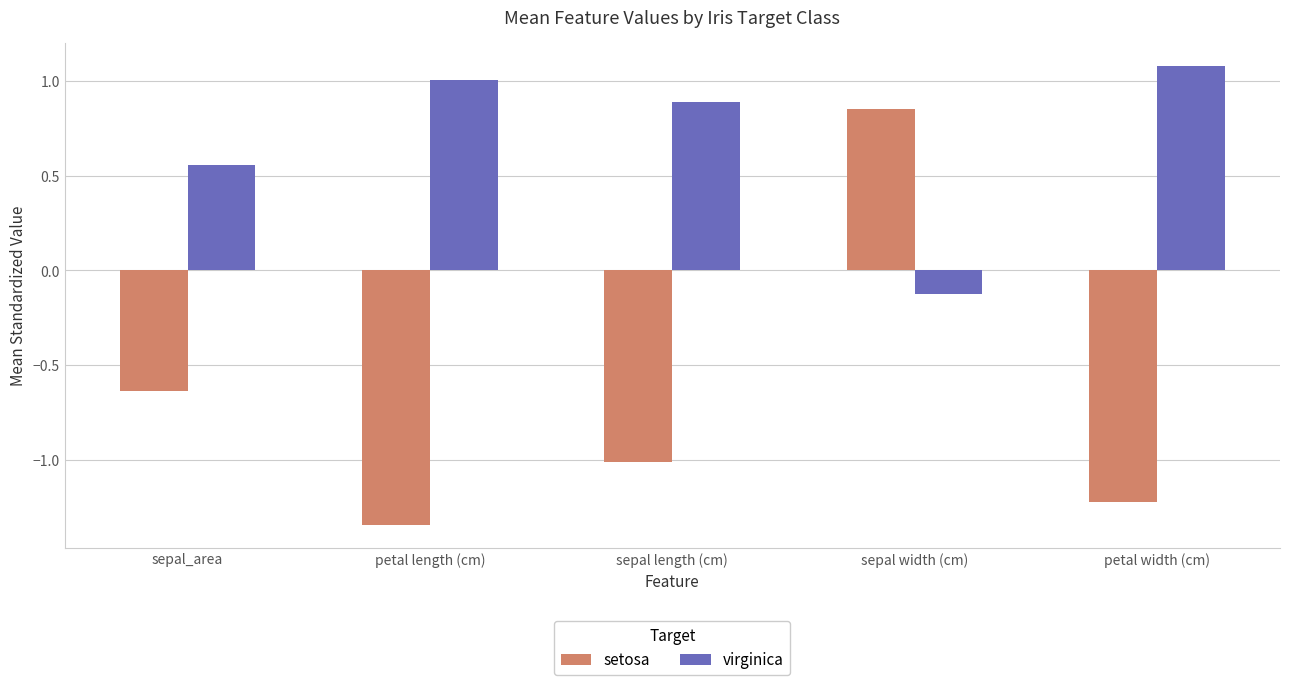

Does the chart contain any negative values?

Yes